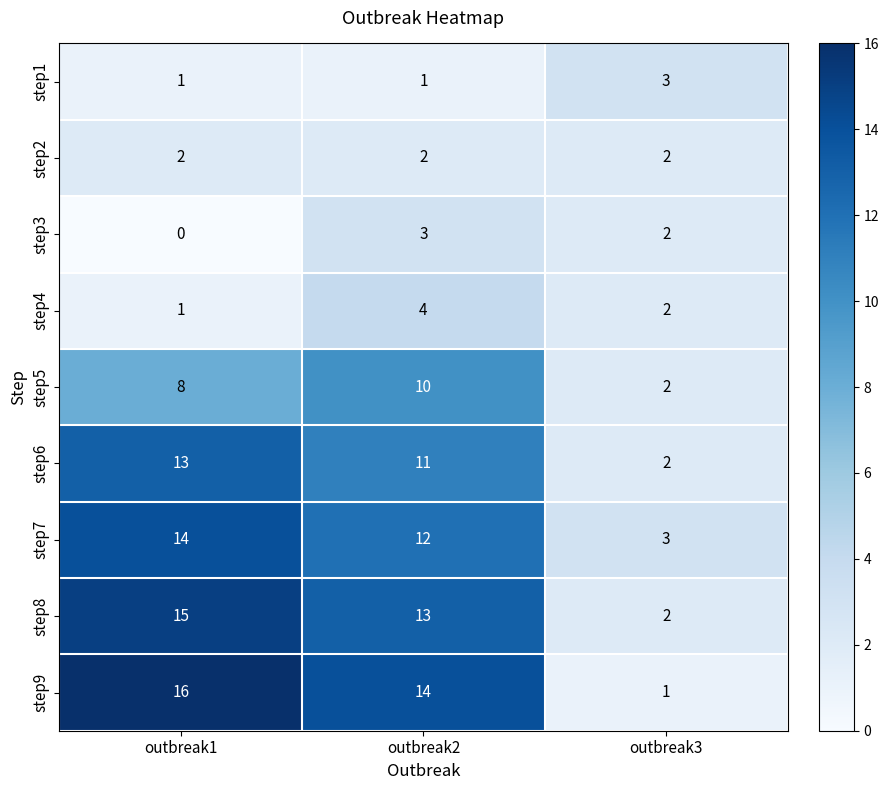

What is the sum of the step6 values at outbreak1 and outbreak2?

24